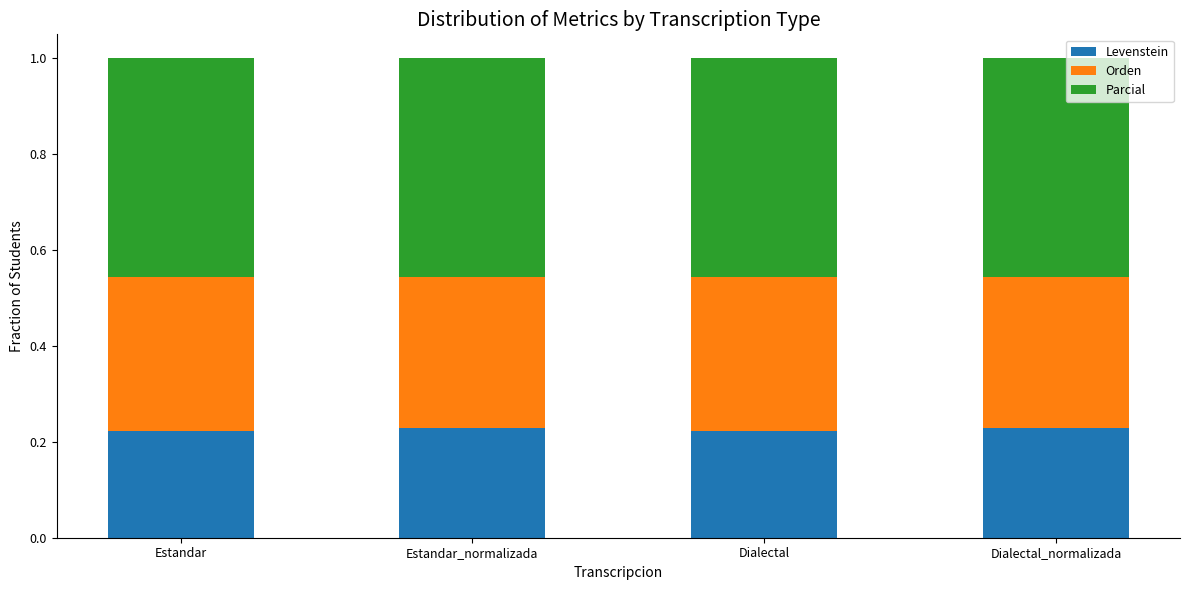

True or false: Levenstein has a value of 0.1 at Estandar_normalizada.

False